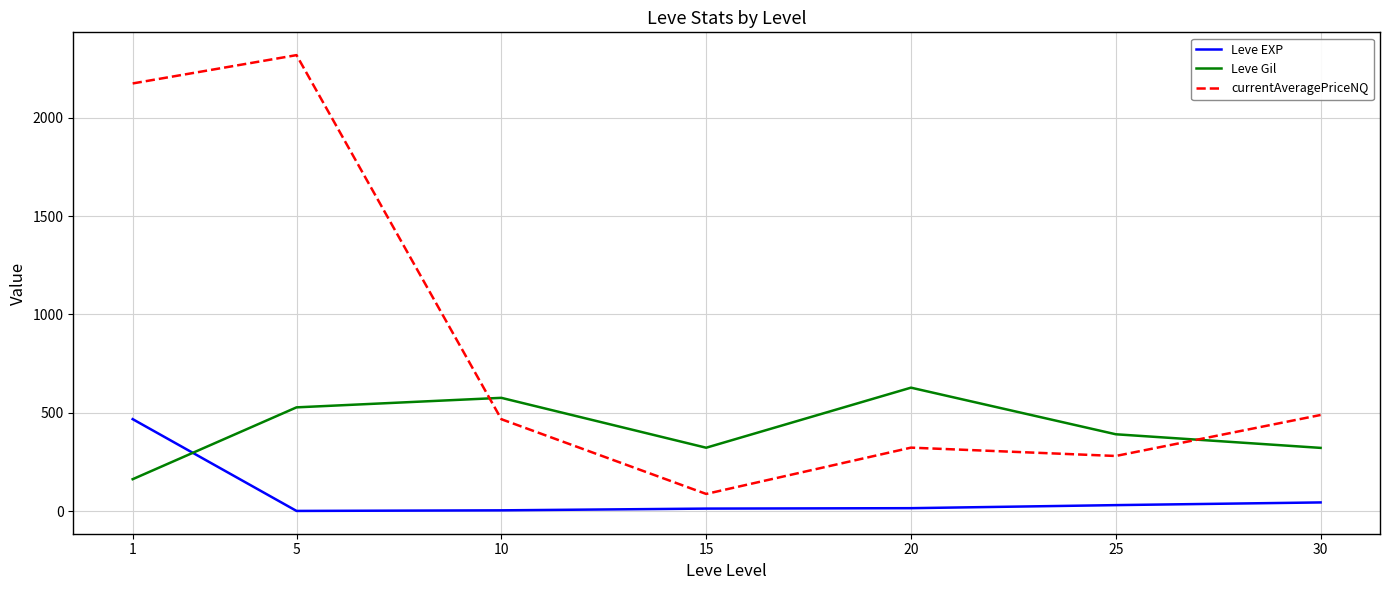

What is the maximum value for currentAveragePriceNQ?

2317.1